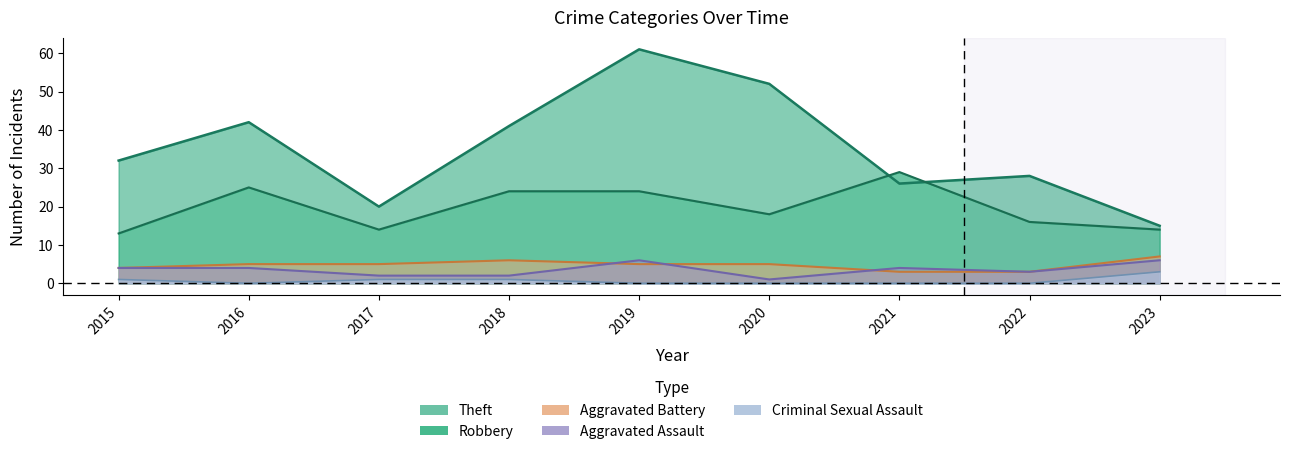

True or false: Aggravated Battery has more than 0 points higher than both neighbors.

True